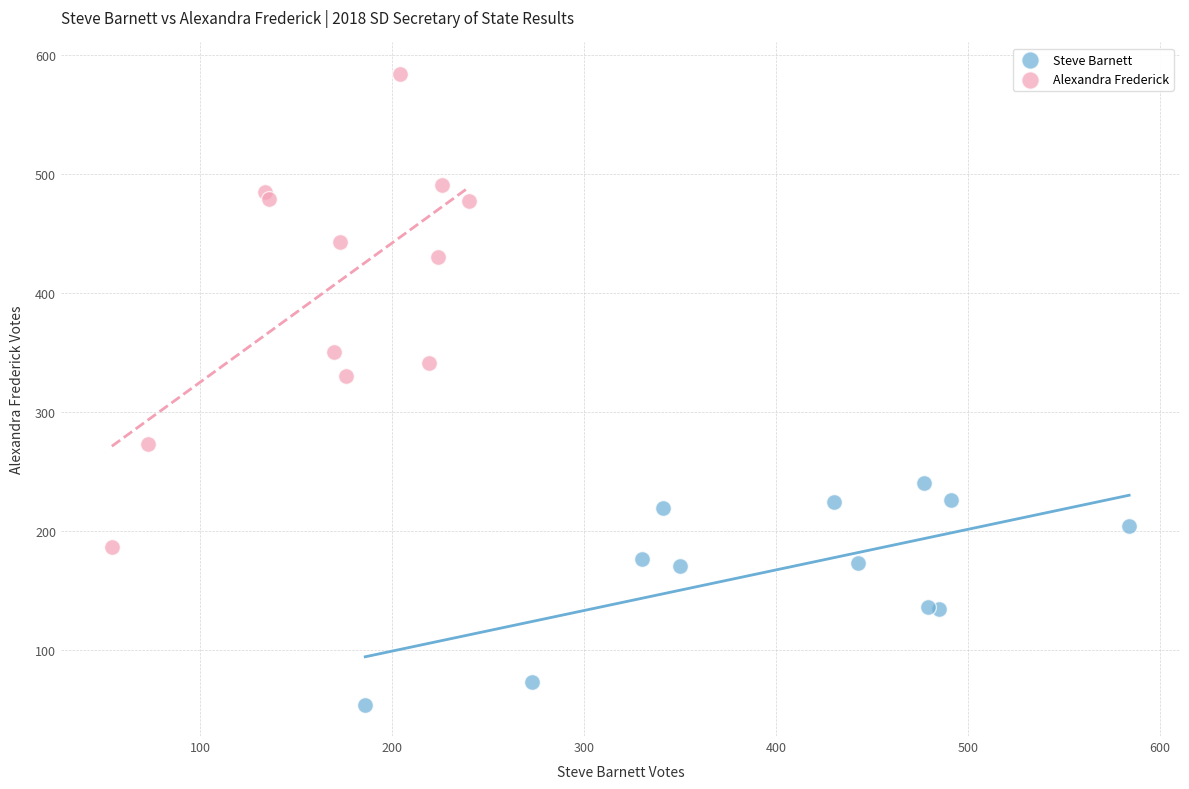

Which series contains the highest Y value?

Alexandra Frederick